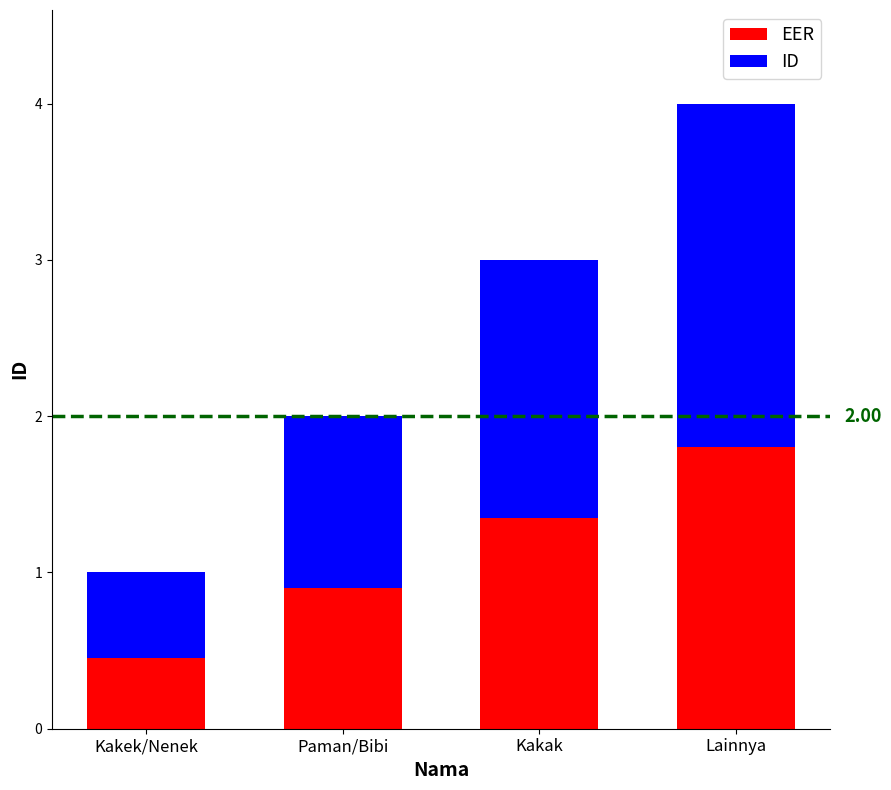

List the labels in order of EER value, largest first.

Lainnya, Kakak, Paman/Bibi, Kakek/Nenek